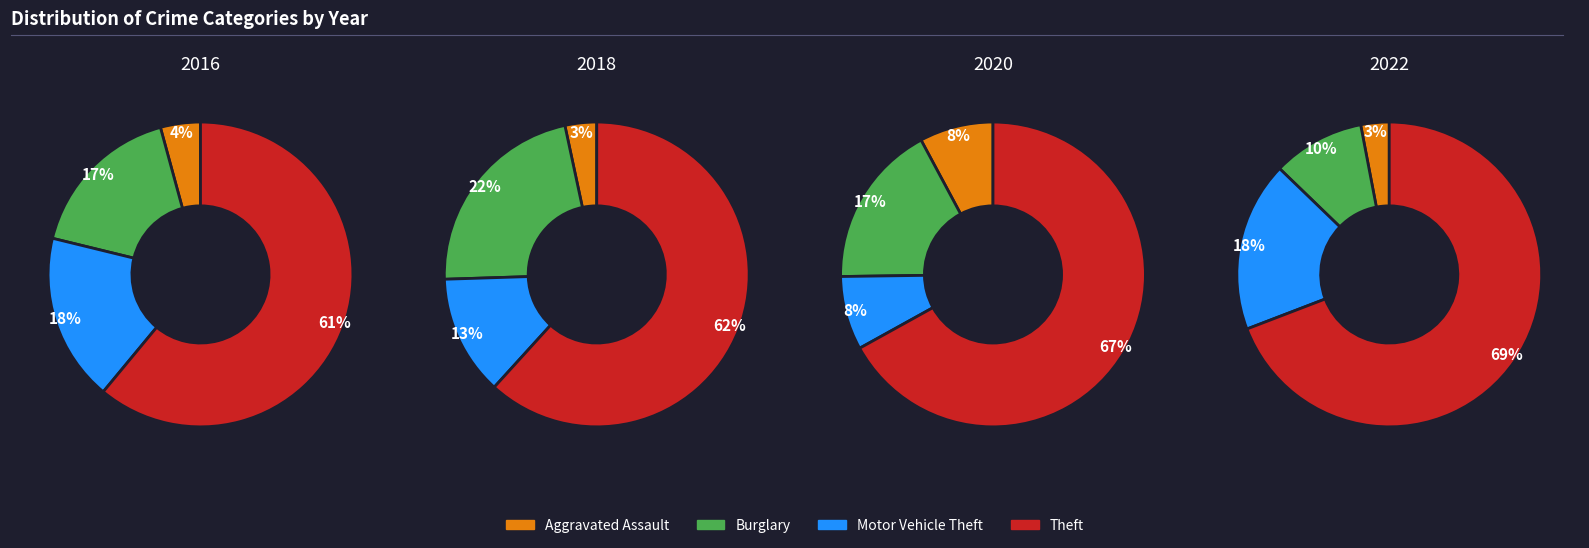

What percentage do 8 and 3 together represent?

18.9%